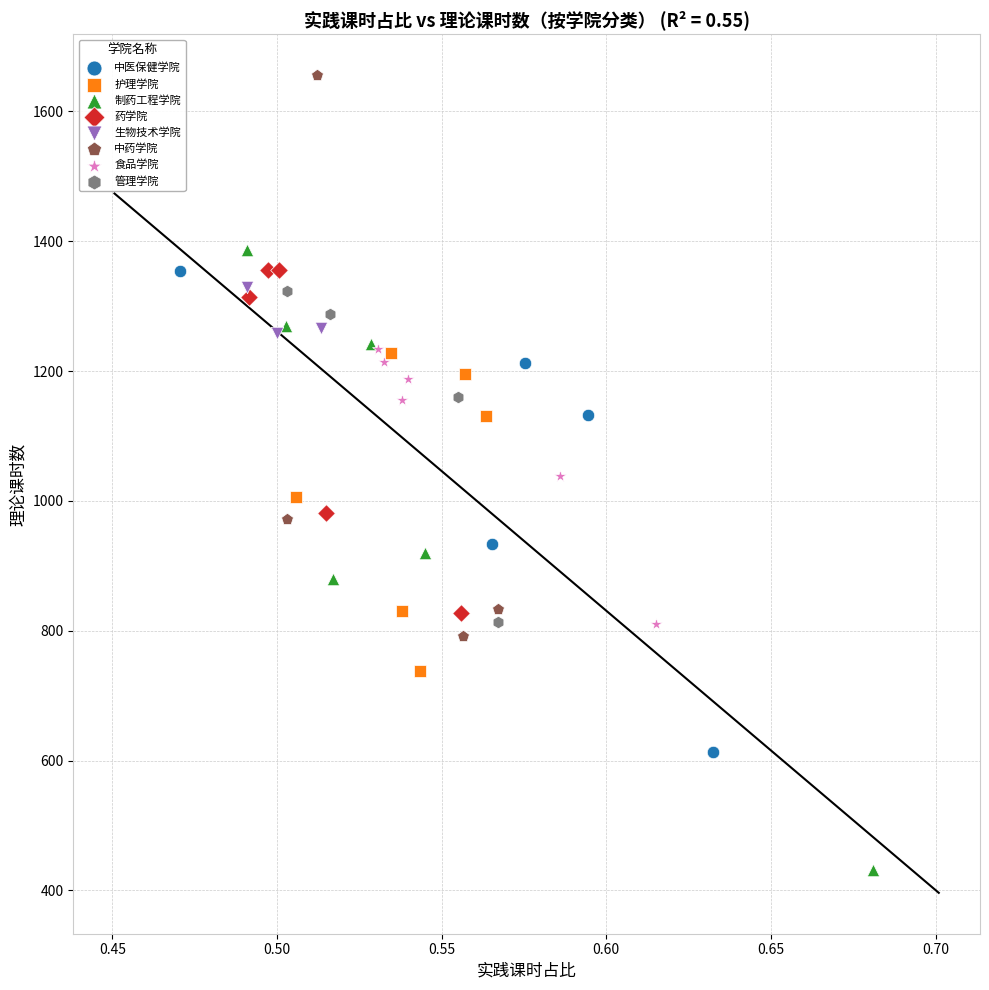

What are all the series names shown in the legend?

中医保健学院, 护理学院, 制药工程学院, 药学院, 生物技术学院, 中药学院, 食品学院, 管理学院